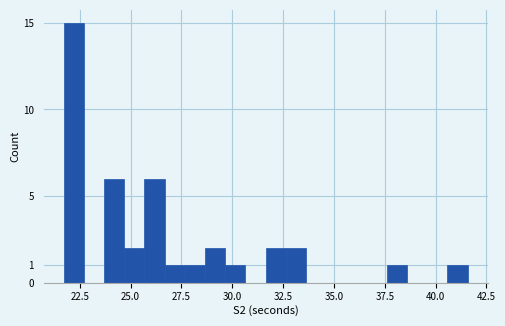

Read against the x-axis, roughly where is the centre of the tallest bar?

22.0